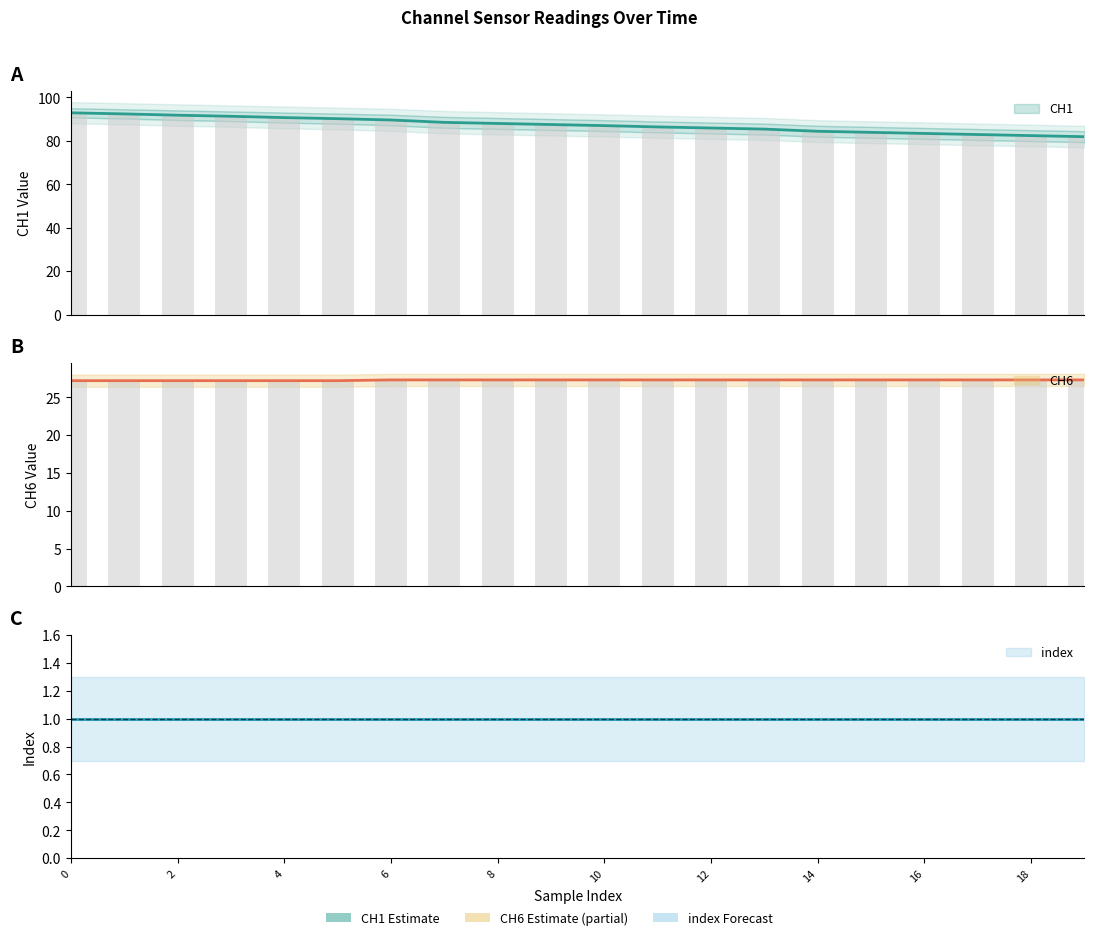

Between 17 and 13, which is larger?

13